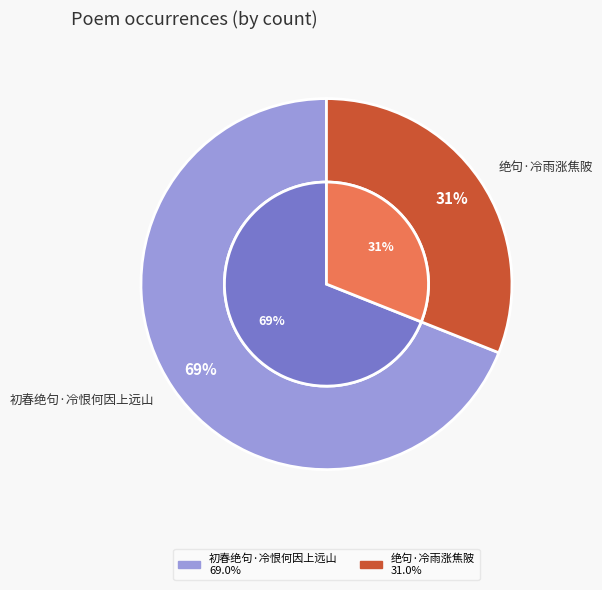

How many slices are in this pie chart?

2